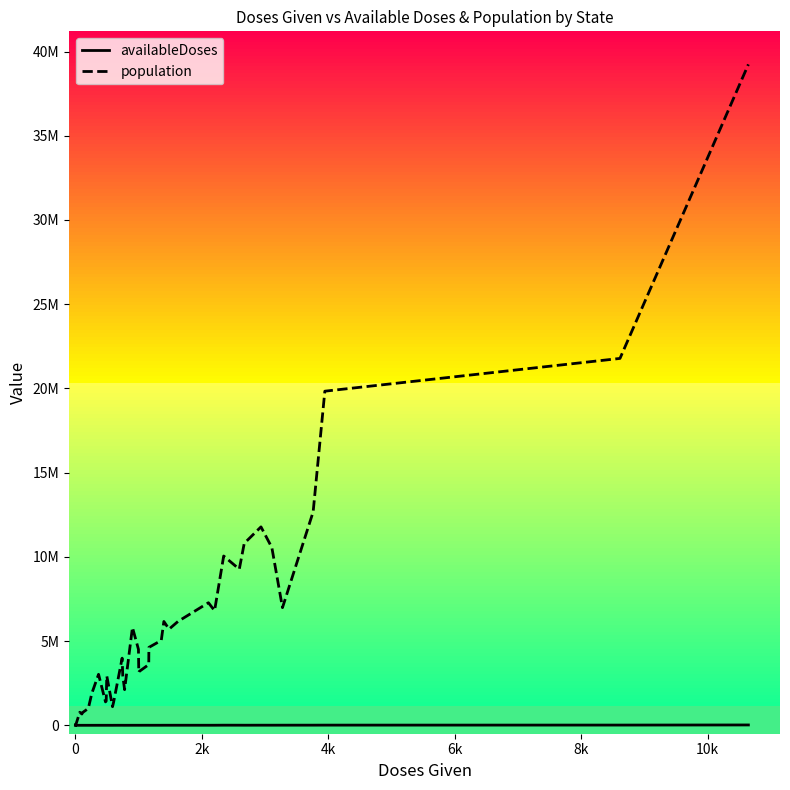

What are all the series names shown in the legend?

availableDoses, population